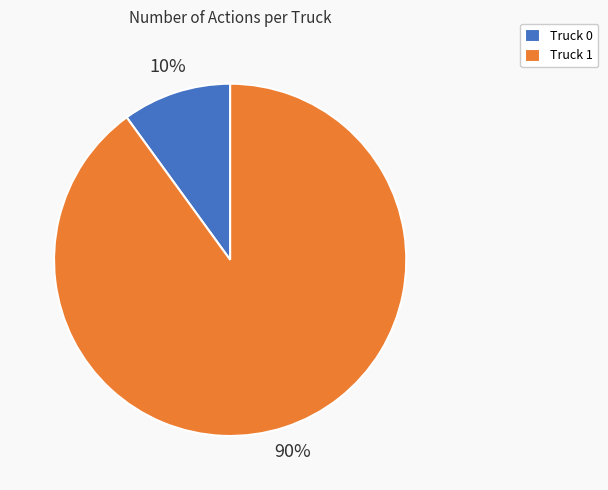

What is the largest slice in the pie chart?

Truck 1